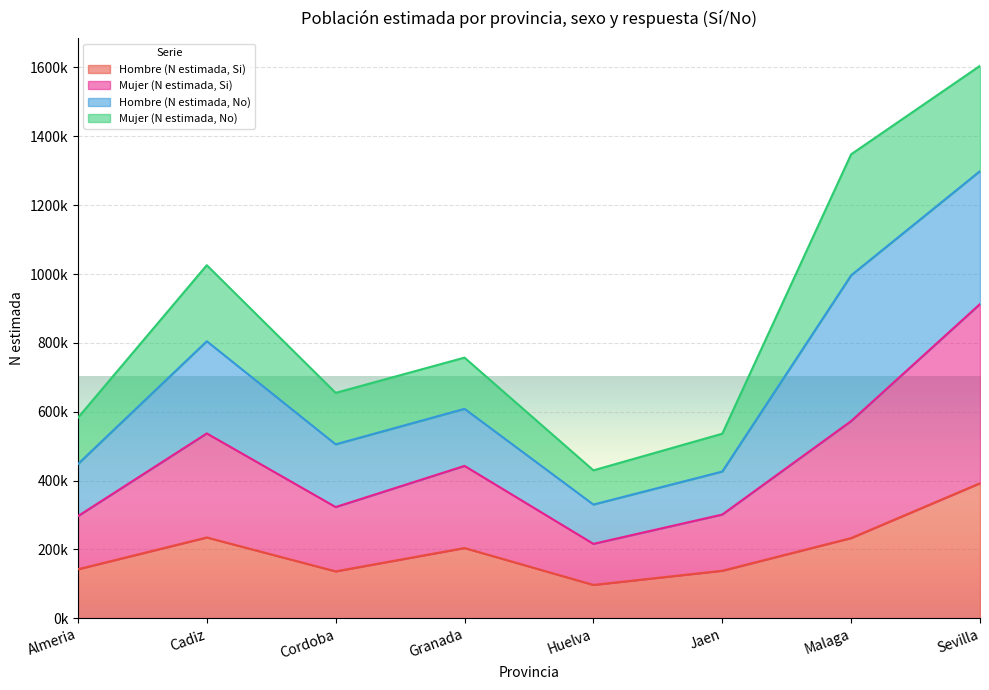

Which category has the highest value across all series?

Sevilla